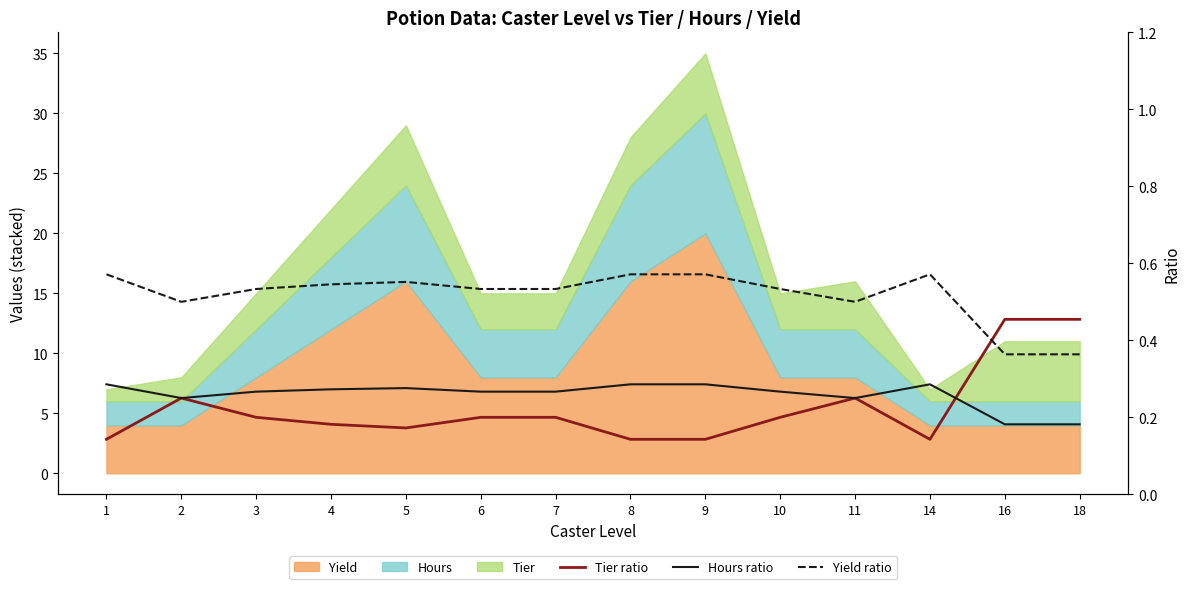

True or false: Tier ratio has more than 2 points higher than both neighbors.

False